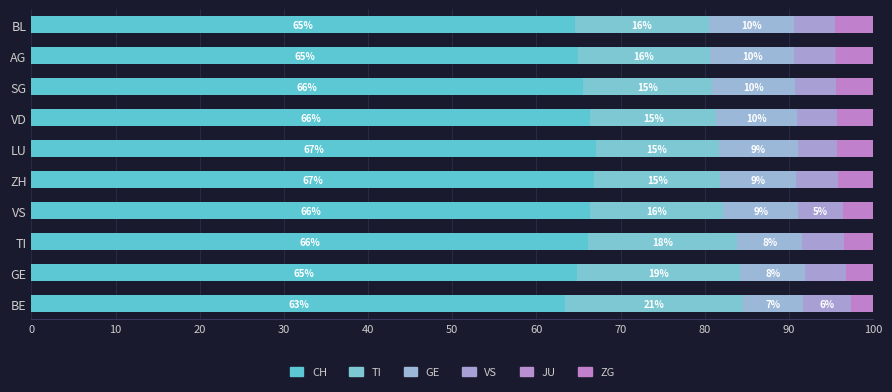

How many series are shown in this chart?

6